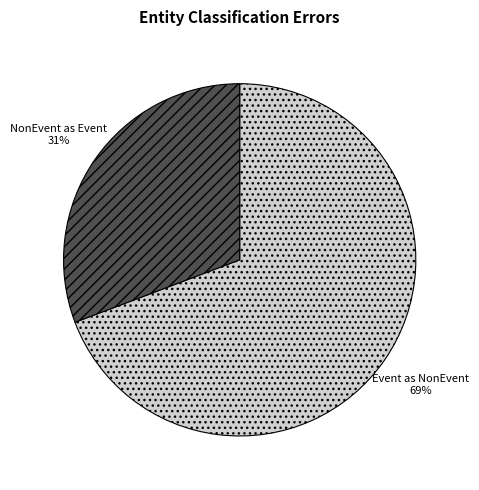

To the nearest percent, what is the difference between the largest and smallest slice percentages?

38%